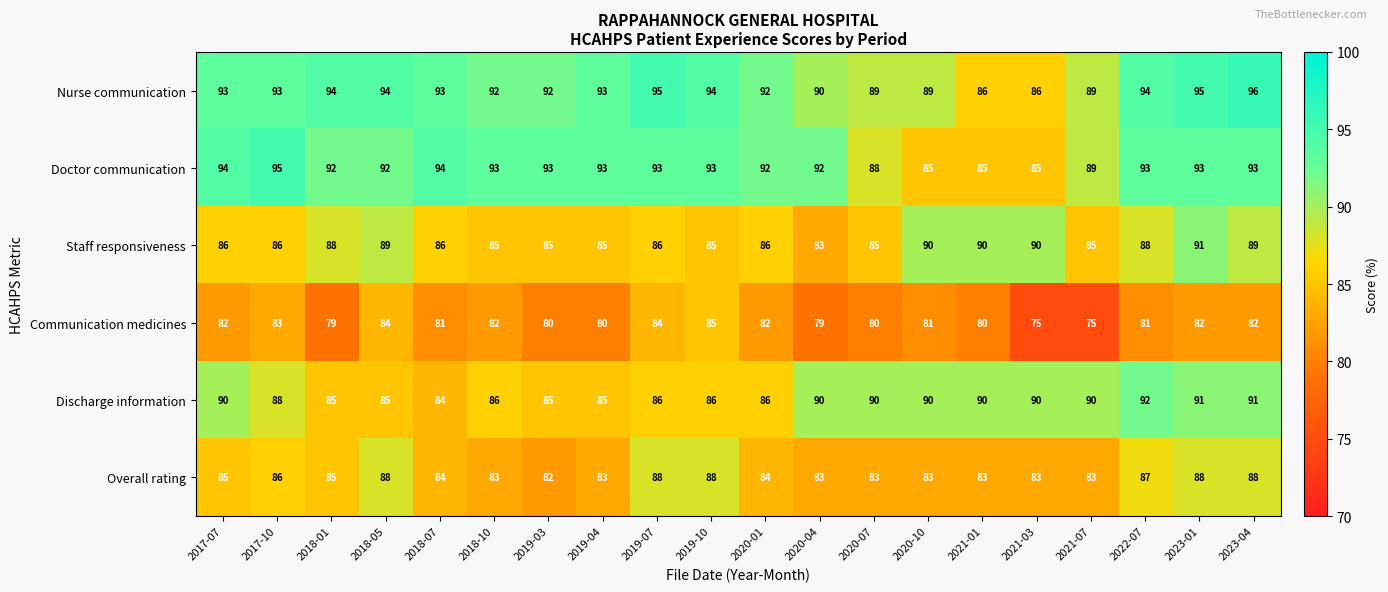

Which series has the largest total across all categories?

Nurse communication